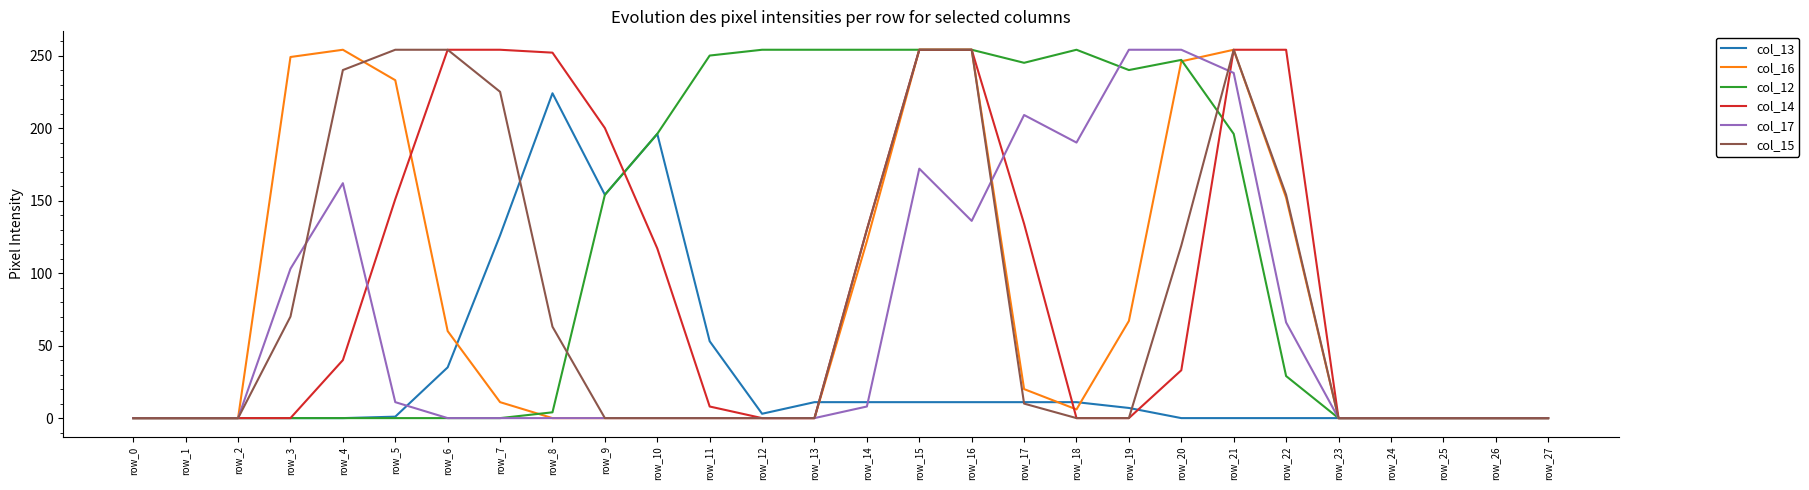

Which series has the largest total across all categories?

col_12